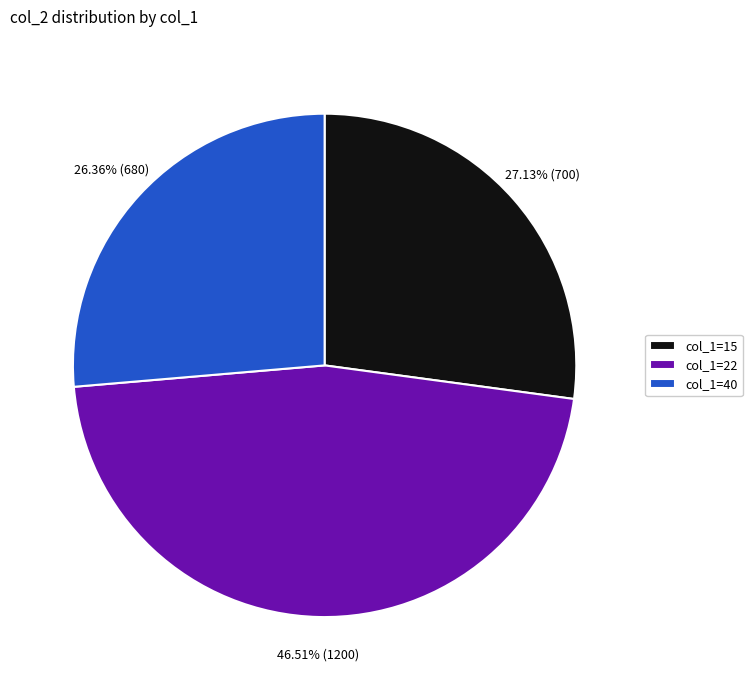

What is the ratio of the value at col_1=40 to the value at col_1=22?

0.6